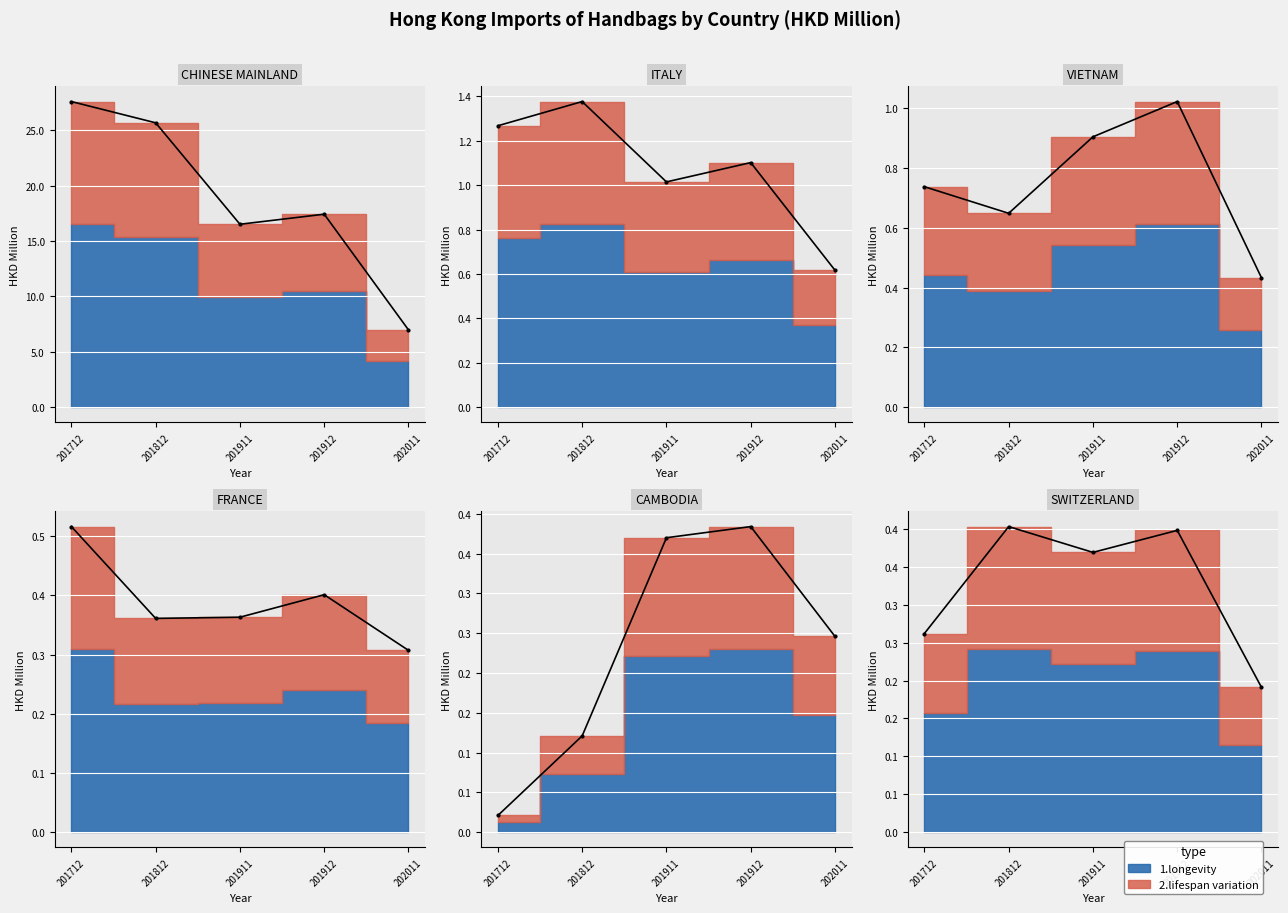

What is the maximum value shown in the chart?

27.6